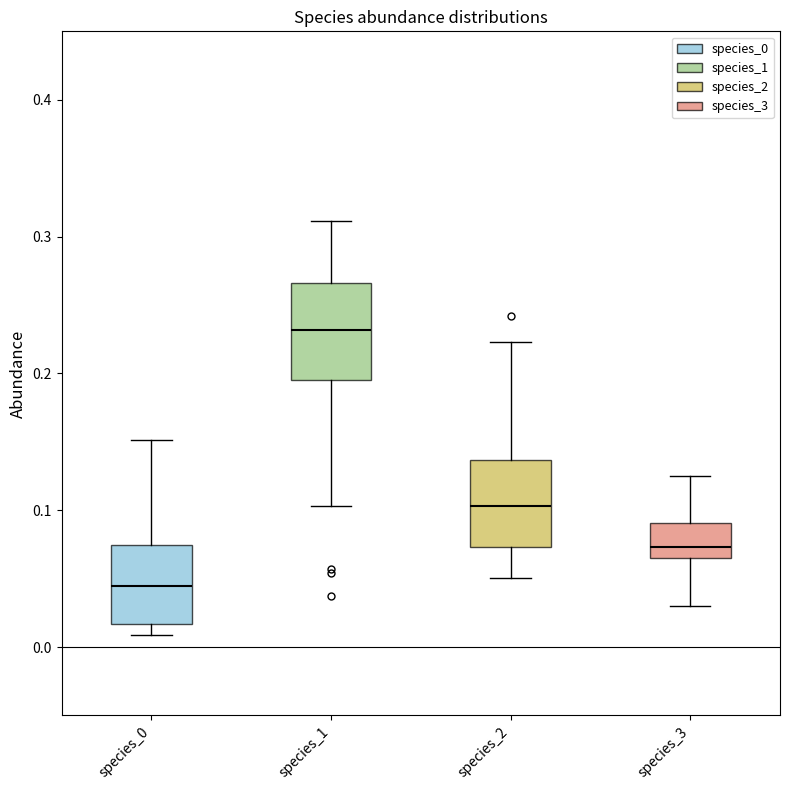

Reading left to right, read every box against the y-axis: the position of its median line, the range the box covers, and the ends of its whiskers. The values are not printed on the chart, so give them approximately, as read against the axis.

species_0: median 0.04, box 0.02 to 0.07, whiskers 0.01 to 0.15
species_1: median 0.23, box 0.20 to 0.27, whiskers 0.10 to 0.31
species_2: median 0.10, box 0.07 to 0.14, whiskers 0.05 to 0.22
species_3: median 0.07, box 0.06 to 0.09, whiskers 0.03 to 0.12